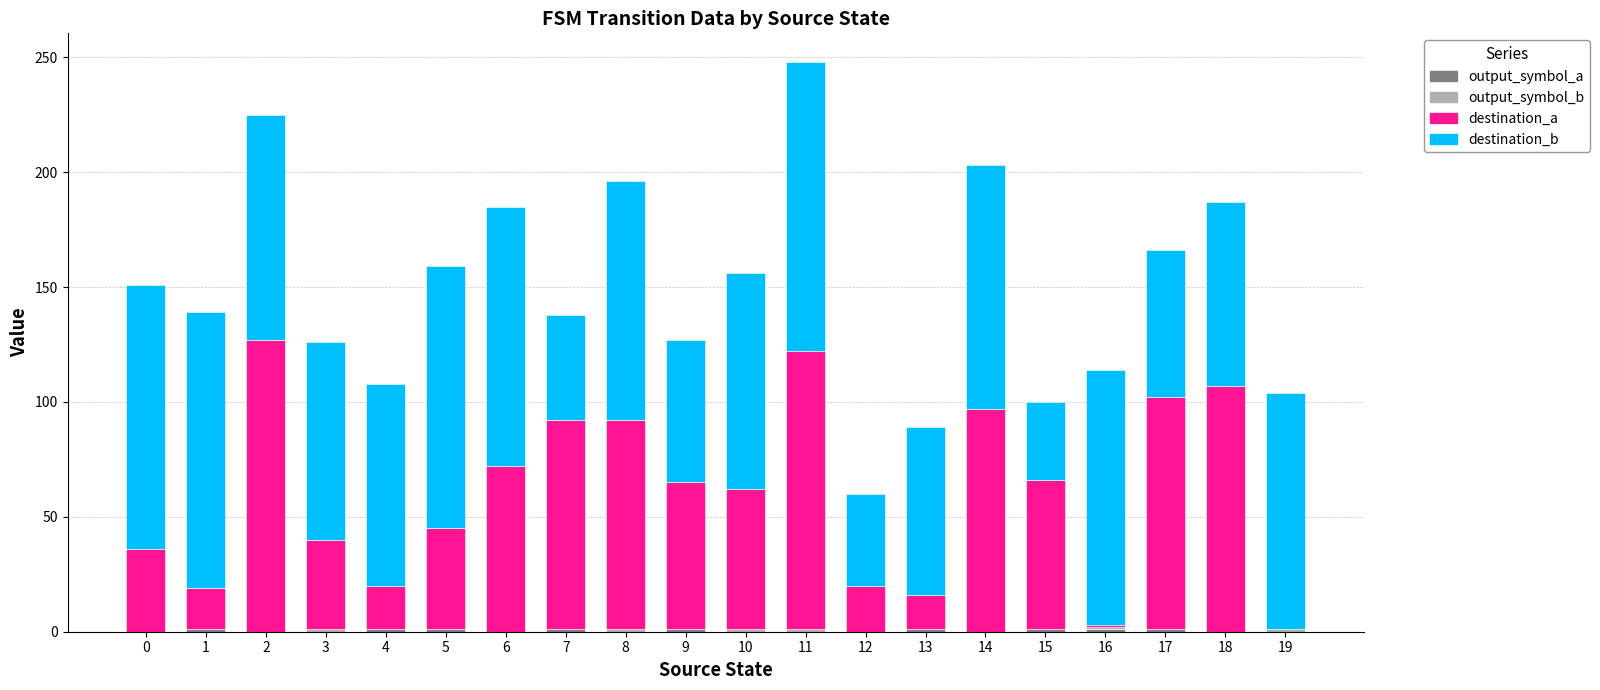

Are the bars grouped side by side (vs. stacked)?

No